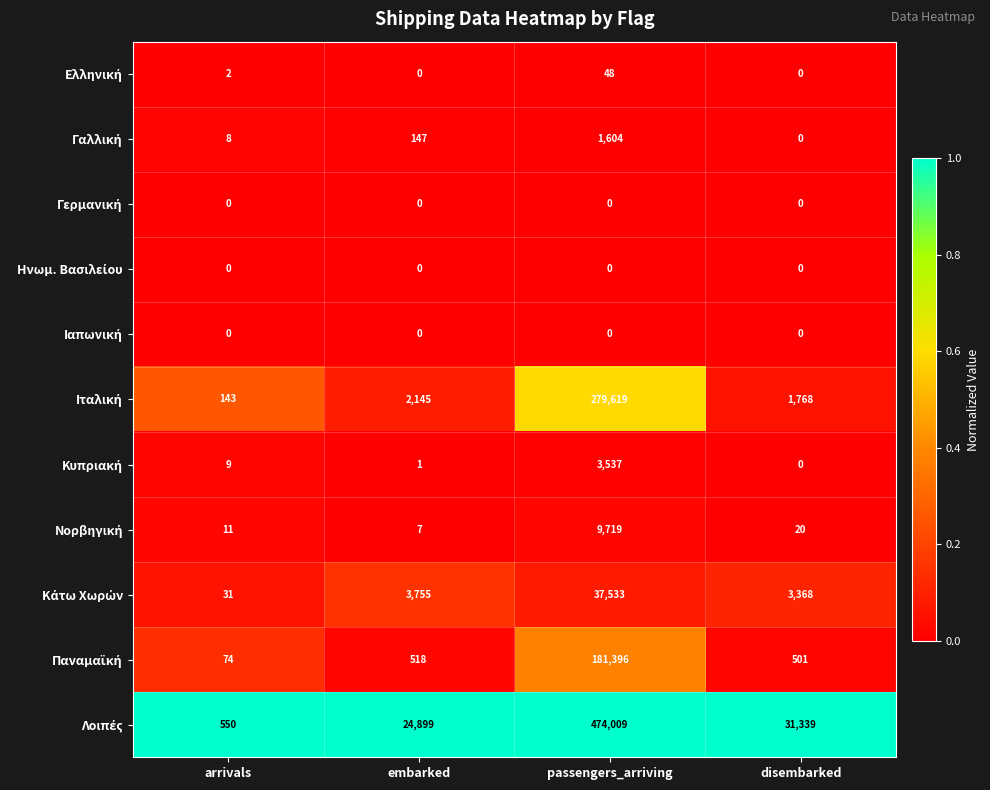

What is the spread (max minus min) of values at embarked?

24899